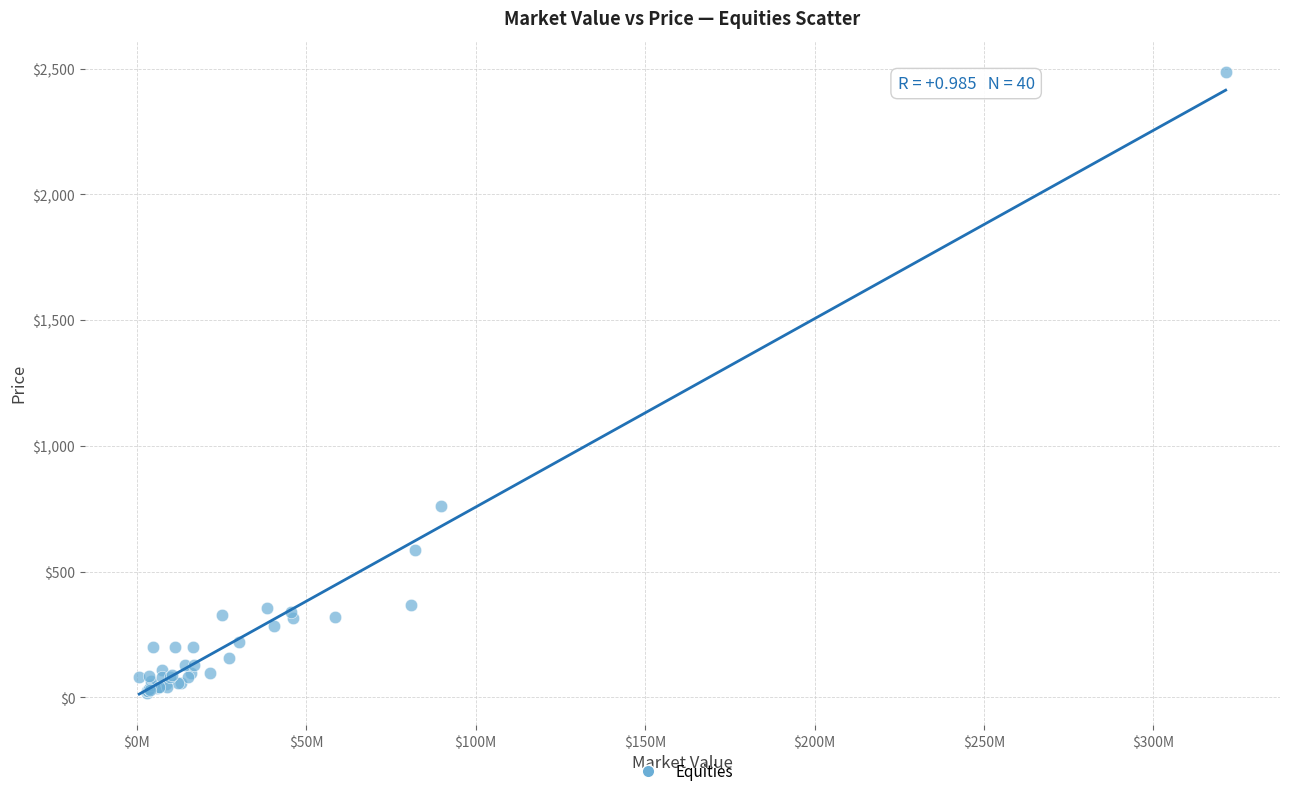

What Y value in the scatter plot is closest to 1252?

760.4